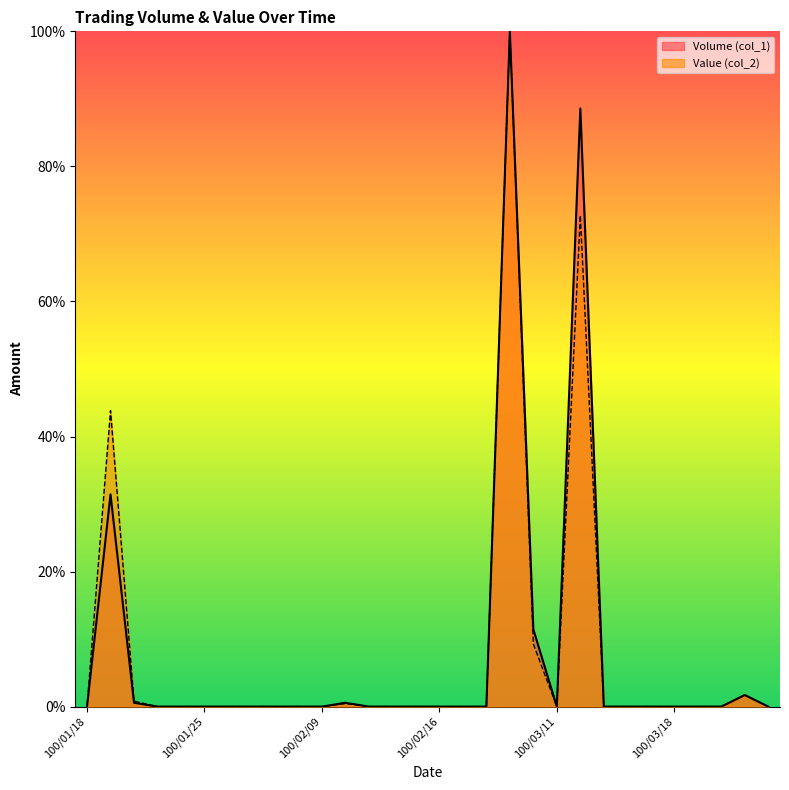

What is the maximum value shown in the chart?

100.0